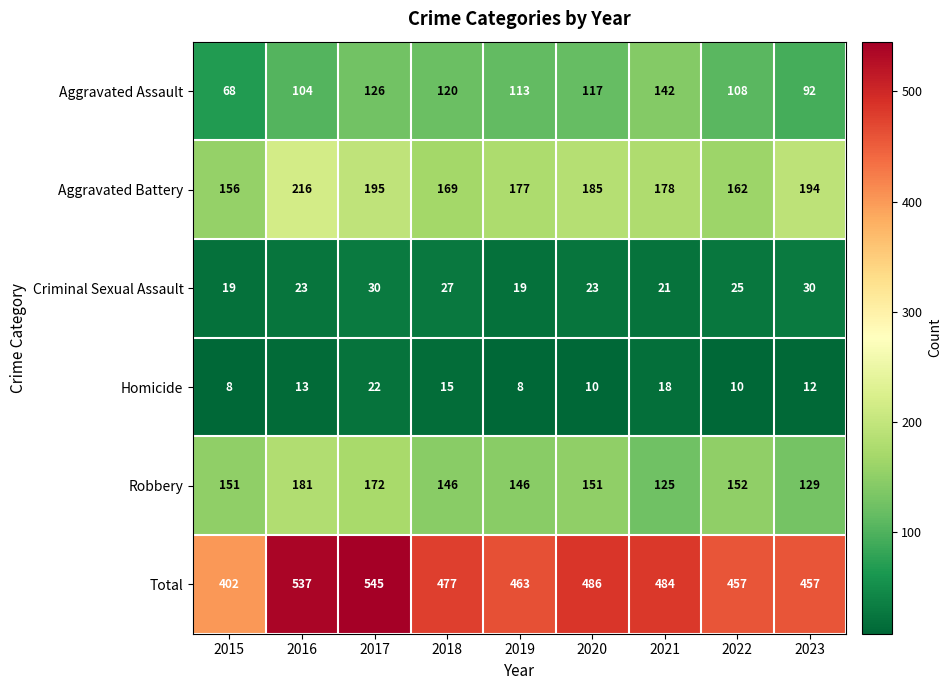

What is the difference between the Criminal Sexual Assault values at 2016 and 2017?

7